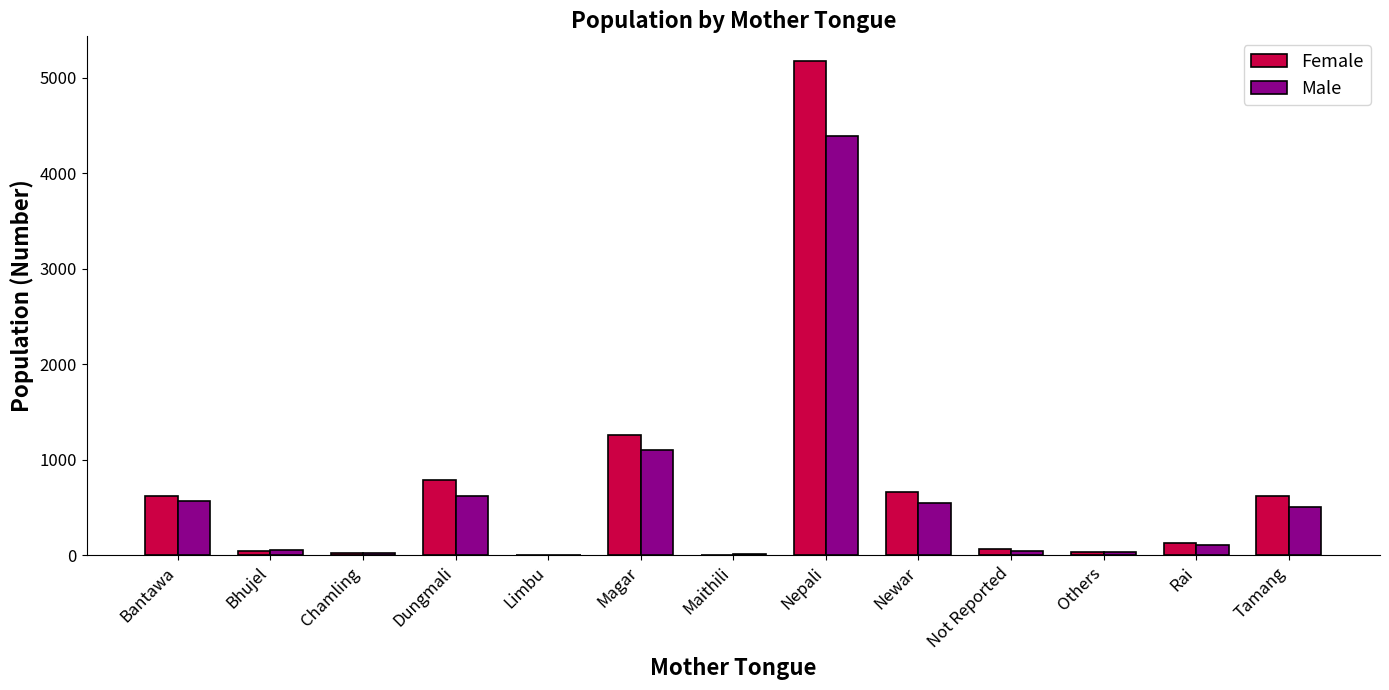

Where is Male nearest to the value 2199?

Magar